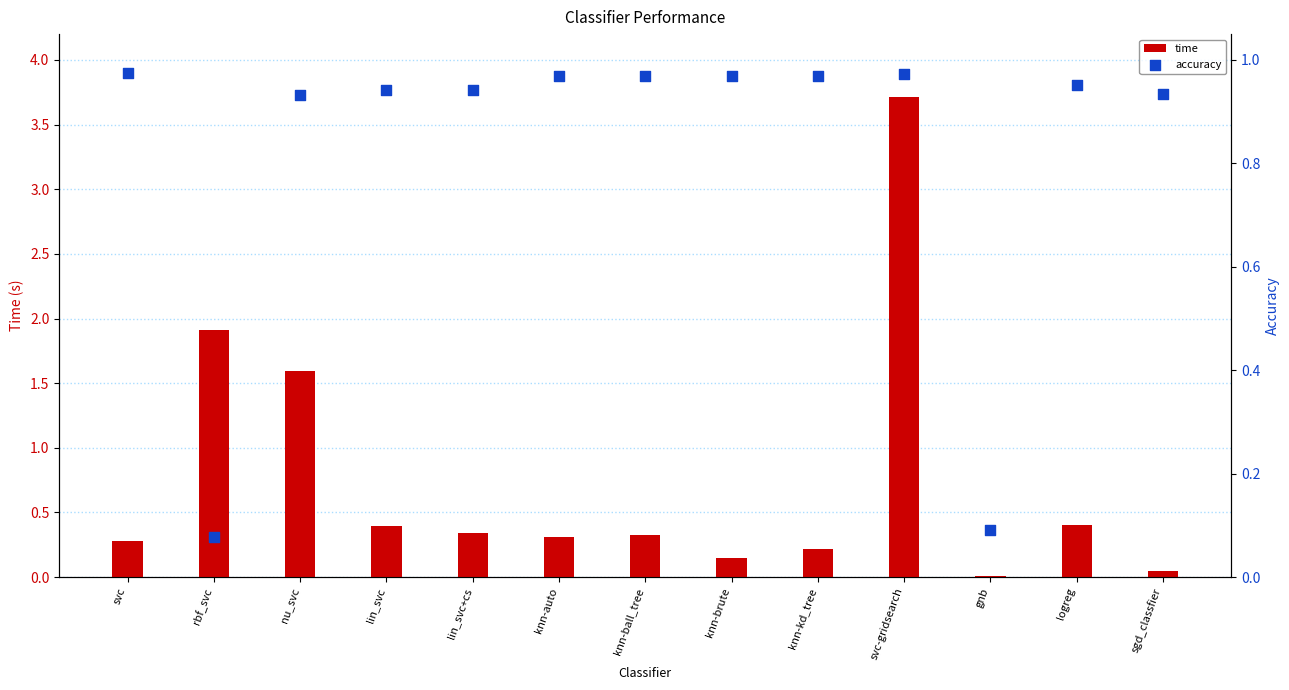

At how many categories does at least one series exceed 2?

1